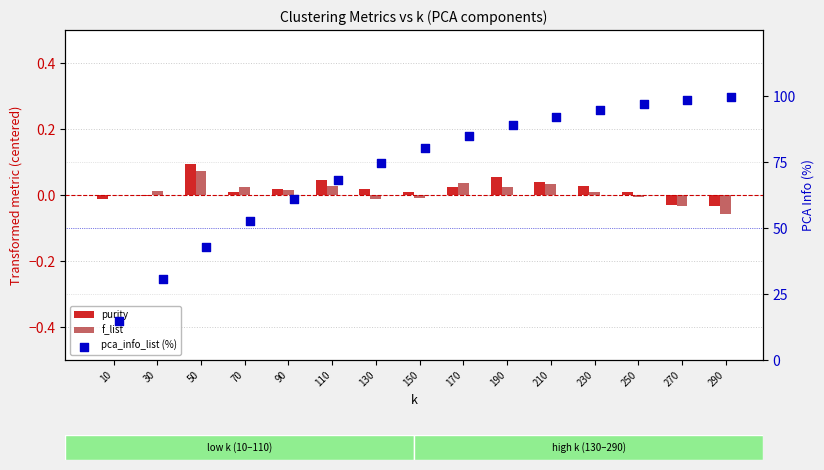

Which series contains the lowest Y value?

f_list